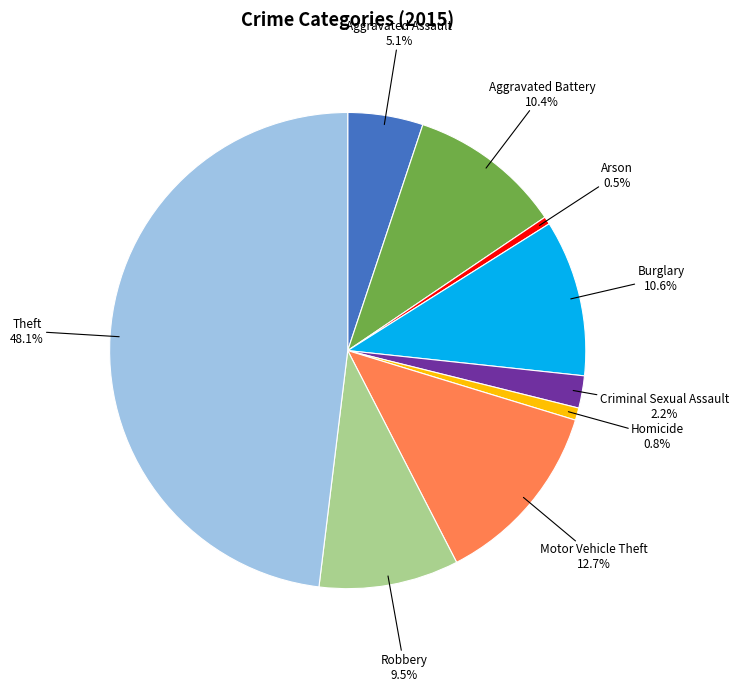

Is there a majority slice in this chart?

No